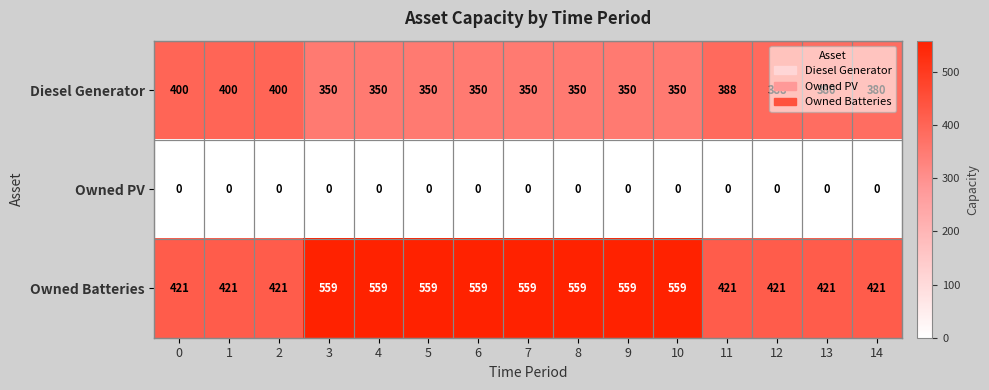

What is the sum of all Owned Batteries values?

7419